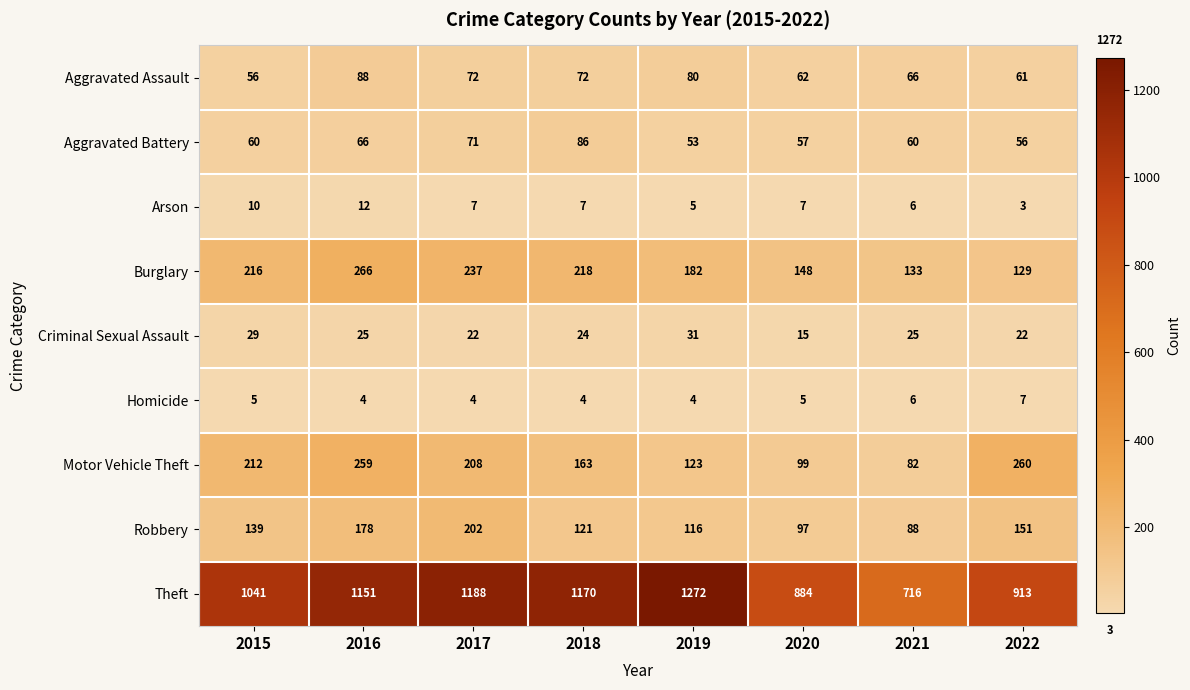

What is the minimum value shown in the chart?

3